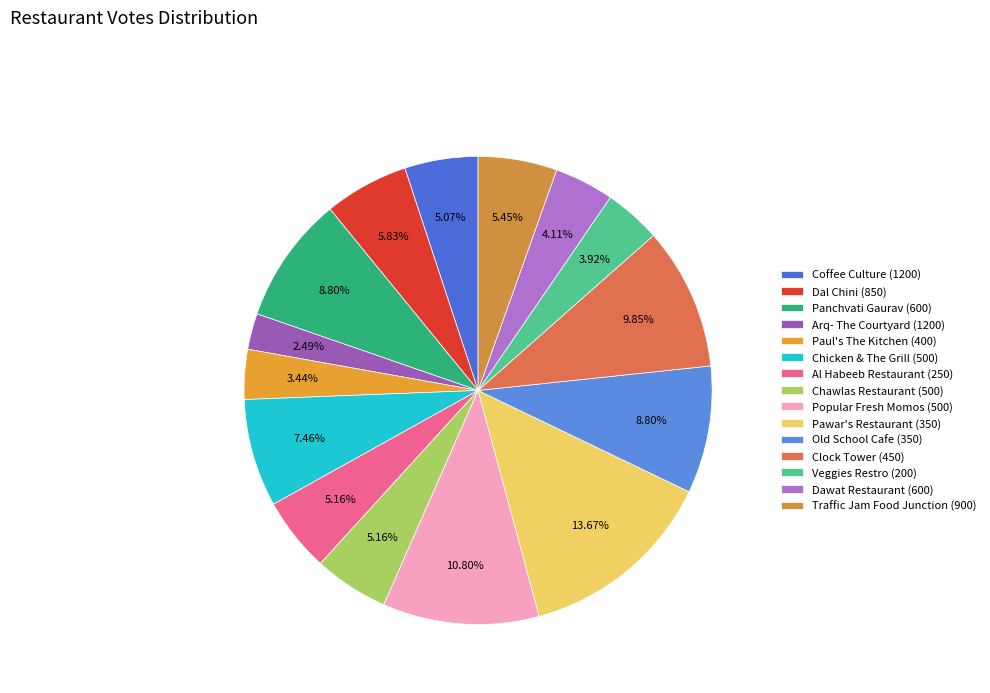

To the nearest percent, what is the difference between the Clock Tower (450) and Chawlas Restaurant (500) slice percentages?

5%